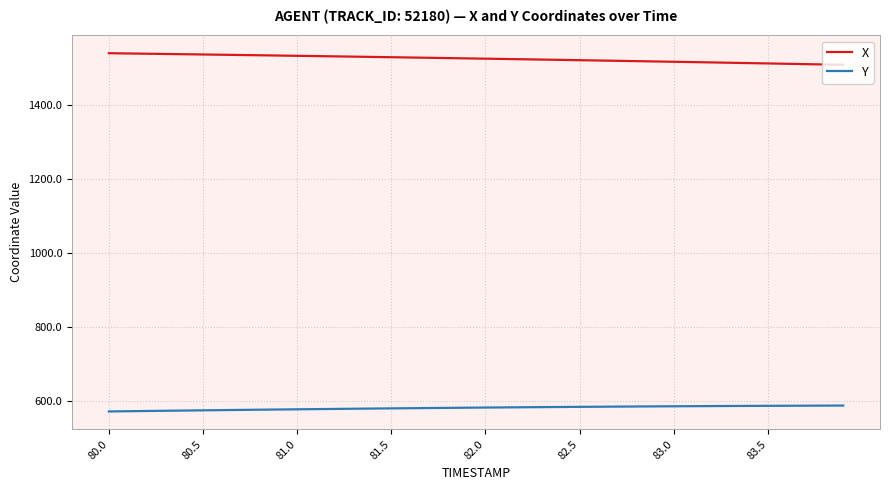

What is the average value of the X series?

1523.9